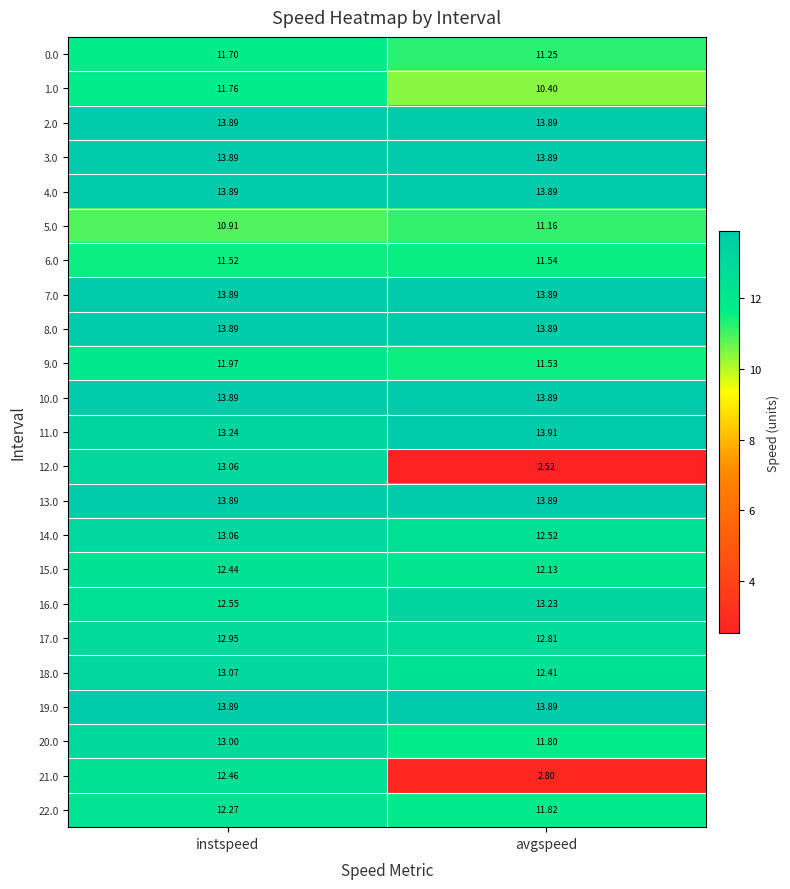

At which category does the chart reach its minimum across all series?

avgspeed